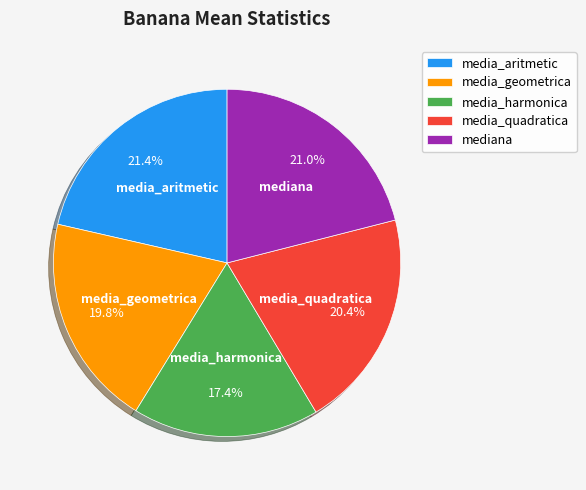

Which slice is the smallest?

media_harmonica